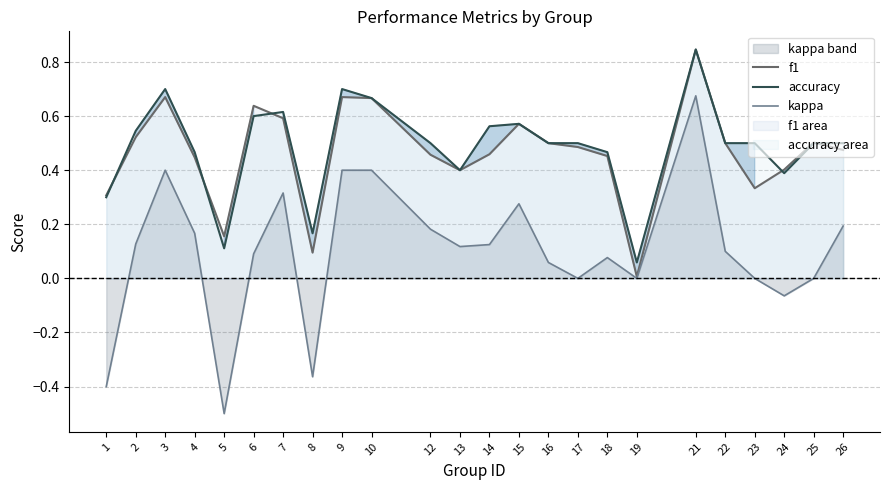

How many distinct data groups are displayed?

3